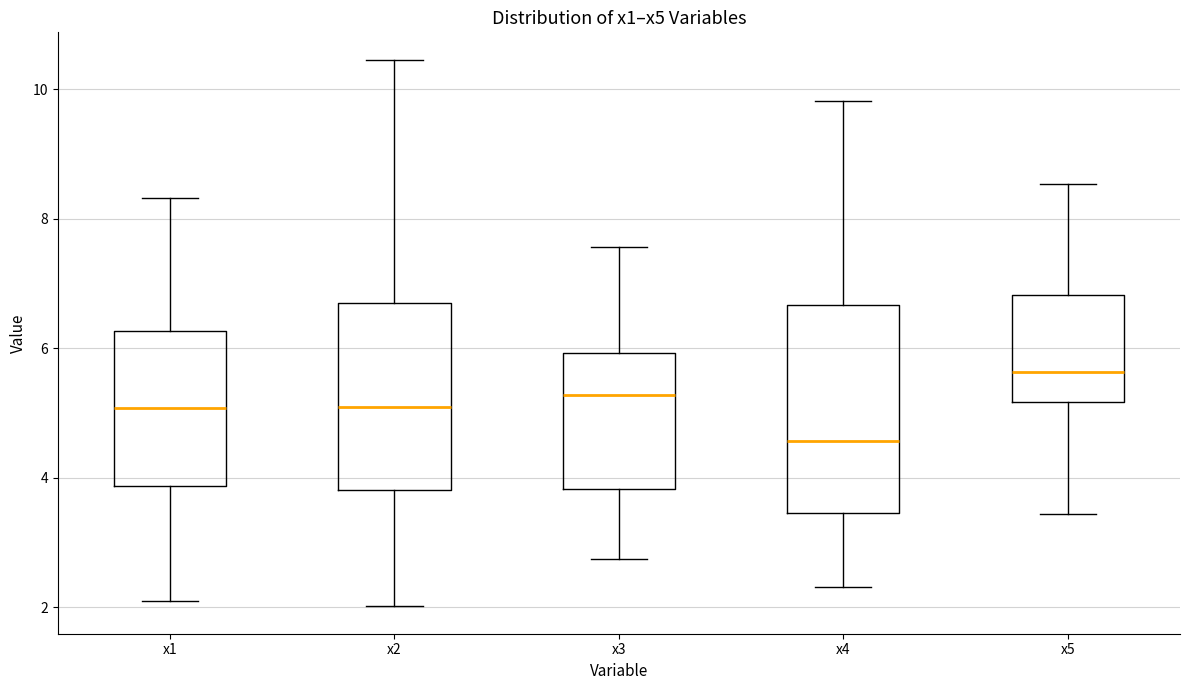

Which box has the lowest median line?

x4